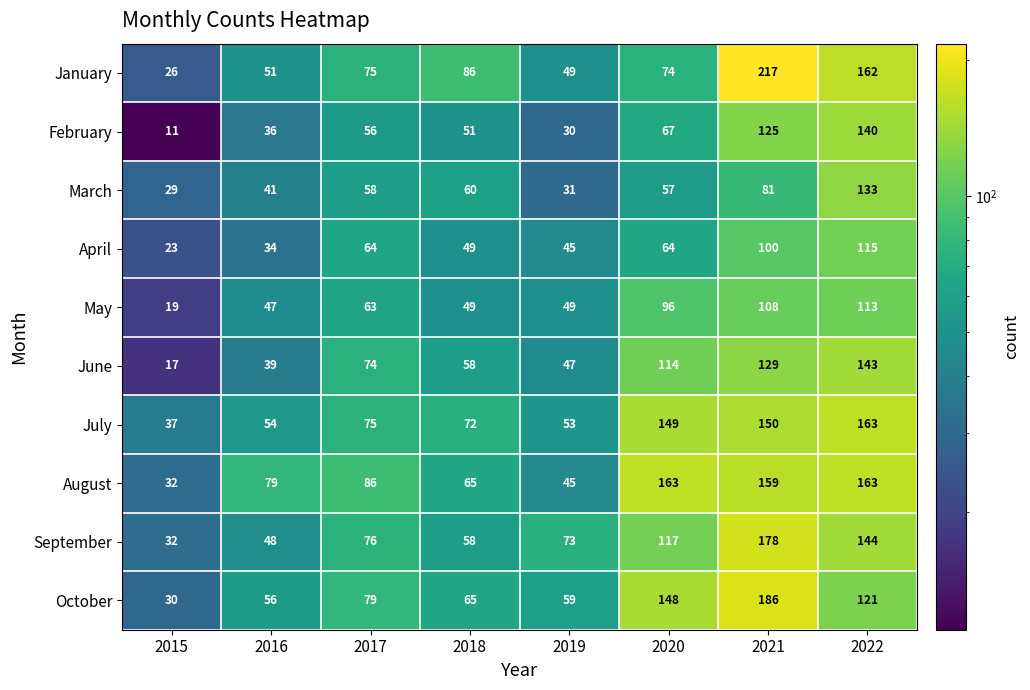

What is the difference between the maximum and minimum values in the October series?

156